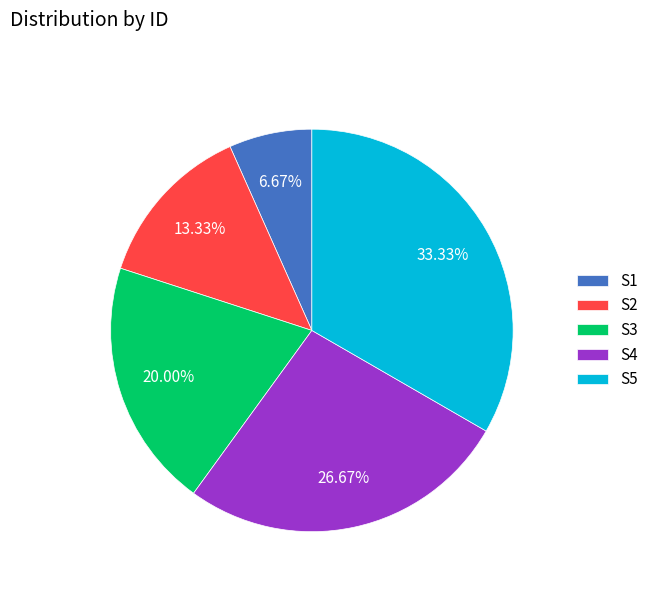

To the nearest percent, what portion does S4 represent?

27%